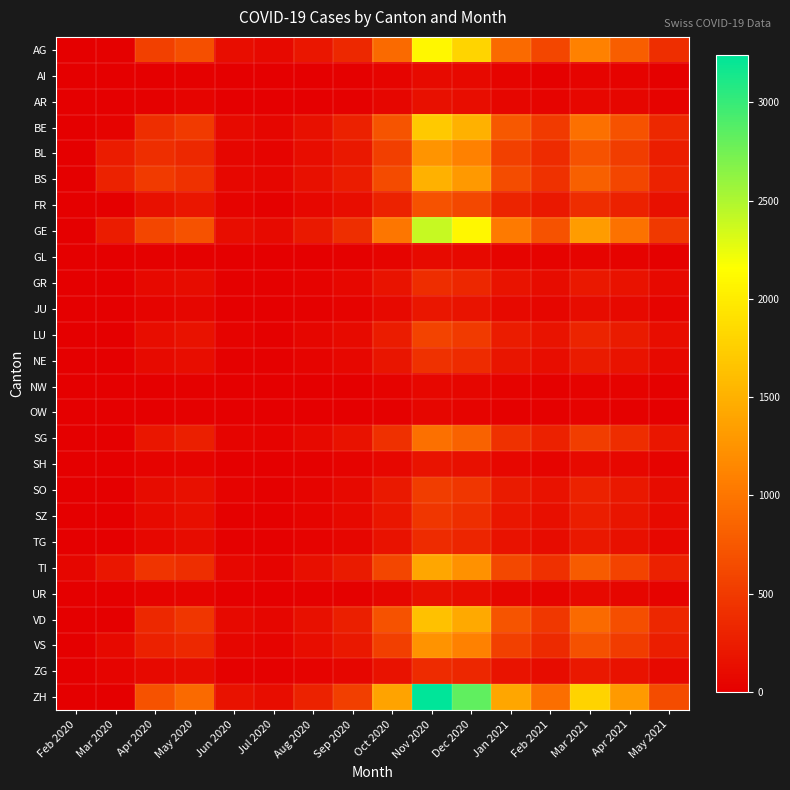

Reading right to left, list all the values displayed in this chart.

AG: May 2021=400	Apr 2021=800	Mar 2021=1100	Feb 2021=600	Jan 2021=900	Dec 2020=1800	Nov 2020=2100	Oct 2020=900	Sep 2020=350	Aug 2020=200	Jul 2020=80	Jun 2020=120	May 2020=680	Apr 2020=550	Mar 2020=17	Feb 2020=0
AI: May 2021=18	Apr 2021=35	Mar 2021=50	Feb 2021=25	Jan 2021=40	Dec 2020=80	Nov 2020=90	Oct 2020=40	Sep 2020=15	Aug 2020=8	Jul 2020=3	Jun 2020=5	May 2020=20	Apr 2020=10	Mar 2020=0	Feb 2020=0
AR: May 2021=28	Apr 2021=55	Mar 2021=75	Feb 2021=40	Jan 2021=60	Dec 2020=120	Nov 2020=140	Oct 2020=60	Sep 2020=22	Aug 2020=12	Jul 2020=5	Jun 2020=8	May 2020=40	Apr 2020=20	Mar 2020=0	Feb 2020=0
BE: May 2021=350	Apr 2021=700	Mar 2021=950	Feb 2021=500	Jan 2021=750	Dec 2020=1500	Nov 2020=1700	Oct 2020=720	Sep 2020=280	Aug 2020=150	Jul 2020=60	Jun 2020=90	May 2020=500	Apr 2020=400	Mar 2020=30	Feb 2020=0
BL: May 2021=260	Apr 2021=520	Mar 2021=700	Feb 2021=370	Jan 2021=550	Dec 2020=1100	Nov 2020=1260	Oct 2020=540	Sep 2020=210	Aug 2020=120	Jul 2020=45	Jun 2020=60	May 2020=350	Apr 2020=400	Mar 2020=242	Feb 2020=1
BS: May 2021=300	Apr 2021=600	Mar 2021=820	Feb 2021=430	Jan 2021=650	Dec 2020=1300	Nov 2020=1500	Oct 2020=640	Sep 2020=250	Aug 2020=140	Jul 2020=55	Jun 2020=75	May 2020=420	Apr 2020=500	Mar 2020=292	Feb 2020=0
FR: May 2021=145	Apr 2021=290	Mar 2021=390	Feb 2021=205	Jan 2021=310	Dec 2020=620	Nov 2020=700	Oct 2020=300	Sep 2020=120	Aug 2020=65	Jul 2020=25	Jun 2020=35	May 2020=200	Apr 2020=150	Mar 2020=0	Feb 2020=0
GE: May 2021=490	Apr 2021=970	Mar 2021=1320	Feb 2021=700	Jan 2021=1050	Dec 2020=2100	Nov 2020=2400	Oct 2020=1000	Sep 2020=400	Aug 2020=220	Jul 2020=90	Jun 2020=125	May 2020=700	Apr 2020=600	Mar 2020=241	Feb 2020=0
GL: May 2021=18	Apr 2021=36	Mar 2021=49	Feb 2021=26	Jan 2021=39	Dec 2020=78	Nov 2020=90	Oct 2020=38	Sep 2020=15	Aug 2020=8	Jul 2020=3	Jun 2020=5	May 2020=25	Apr 2020=15	Mar 2020=0	Feb 2020=0
GR: May 2021=79	Apr 2021=158	Mar 2021=215	Feb 2021=113	Jan 2021=170	Dec 2020=340	Nov 2020=390	Oct 2020=165	Sep 2020=65	Aug 2020=36	Jul 2020=14	Jun 2020=20	May 2020=110	Apr 2020=80	Mar 2020=0	Feb 2020=0
JU: May 2021=40	Apr 2021=79	Mar 2021=108	Feb 2021=57	Jan 2021=85	Dec 2020=171	Nov 2020=196	Oct 2020=83	Sep 2020=33	Aug 2020=18	Jul 2020=7	Jun 2020=10	May 2020=55	Apr 2020=40	Mar 2020=0	Feb 2020=0
LU: May 2021=116	Apr 2021=231	Mar 2021=315	Feb 2021=166	Jan 2021=250	Dec 2020=500	Nov 2020=570	Oct 2020=243	Sep 2020=95	Aug 2020=52	Jul 2020=20	Jun 2020=28	May 2020=160	Apr 2020=120	Mar 2020=0	Feb 2020=0
NE: May 2021=87	Apr 2021=174	Mar 2021=236	Feb 2021=125	Jan 2021=187	Dec 2020=374	Nov 2020=428	Oct 2020=182	Sep 2020=71	Aug 2020=39	Jul 2020=15	Jun 2020=21	May 2020=120	Apr 2020=90	Mar 2020=0	Feb 2020=0
NW: May 2021=13	Apr 2021=26	Mar 2021=35	Feb 2021=19	Jan 2021=28	Dec 2020=56	Nov 2020=64	Oct 2020=27	Sep 2020=11	Aug 2020=6	Jul 2020=2	Jun 2020=3	May 2020=18	Apr 2020=12	Mar 2020=0	Feb 2020=0
OW: May 2021=11	Apr 2021=22	Mar 2021=30	Feb 2021=16	Jan 2021=24	Dec 2020=47	Nov 2020=54	Oct 2020=23	Sep 2020=9	Aug 2020=5	Jul 2020=2	Jun 2020=3	May 2020=15	Apr 2020=10	Mar 2020=0	Feb 2020=0
SG: May 2021=195	Apr 2021=390	Mar 2021=530	Feb 2021=280	Jan 2021=420	Dec 2020=840	Nov 2020=960	Oct 2020=410	Sep 2020=160	Aug 2020=88	Jul 2020=34	Jun 2020=48	May 2020=270	Apr 2020=200	Mar 2020=0	Feb 2020=0
SH: May 2021=34	Apr 2021=68	Mar 2021=92	Feb 2021=49	Jan 2021=73	Dec 2020=146	Nov 2020=167	Oct 2020=71	Sep 2020=28	Aug 2020=15	Jul 2020=6	Jun 2020=8	May 2020=48	Apr 2020=35	Mar 2020=0	Feb 2020=0
SO: May 2021=107	Apr 2021=215	Mar 2021=292	Feb 2021=154	Jan 2021=231	Dec 2020=462	Nov 2020=528	Oct 2020=225	Sep 2020=88	Aug 2020=48	Jul 2020=19	Jun 2020=26	May 2020=148	Apr 2020=110	Mar 2020=0	Feb 2020=0
SZ: May 2021=93	Apr 2021=187	Mar 2021=254	Feb 2021=134	Jan 2021=201	Dec 2020=403	Nov 2020=460	Oct 2020=196	Sep 2020=77	Aug 2020=42	Jul 2020=16	Jun 2020=23	May 2020=130	Apr 2020=95	Mar 2020=10	Feb 2020=0
TG: May 2021=75	Apr 2021=151	Mar 2021=205	Feb 2021=108	Jan 2021=163	Dec 2020=325	Nov 2020=372	Oct 2020=158	Sep 2020=62	Aug 2020=34	Jul 2020=13	Jun 2020=18	May 2020=105	Apr 2020=75	Mar 2020=0	Feb 2020=0
TI: May 2021=286	Apr 2021=571	Mar 2021=777	Feb 2021=410	Jan 2021=615	Dec 2020=1230	Nov 2020=1410	Oct 2020=600	Sep 2020=235	Aug 2020=130	Jul 2020=50	Jun 2020=70	May 2020=400	Apr 2020=450	Mar 2020=202	Feb 2020=61
UR: May 2021=29	Apr 2021=58	Mar 2021=79	Feb 2021=42	Jan 2021=63	Dec 2020=125	Nov 2020=143	Oct 2020=61	Sep 2020=24	Aug 2020=13	Jul 2020=5	Jun 2020=7	May 2020=42	Apr 2020=30	Mar 2020=11	Feb 2020=0
VD: May 2021=334	Apr 2021=667	Mar 2021=908	Feb 2021=479	Jan 2021=718	Dec 2020=1437	Nov 2020=1645	Oct 2020=700	Sep 2020=274	Aug 2020=151	Jul 2020=58	Jun 2020=82	May 2020=460	Apr 2020=350	Mar 2020=0	Feb 2020=0
VS: May 2021=254	Apr 2021=507	Mar 2021=690	Feb 2021=364	Jan 2021=546	Dec 2020=1092	Nov 2020=1249	Oct 2020=532	Sep 2020=208	Aug 2020=115	Jul 2020=44	Jun 2020=62	May 2020=350	Apr 2020=280	Mar 2020=81	Feb 2020=2
ZG: May 2021=77	Apr 2021=153	Mar 2021=209	Feb 2021=110	Jan 2021=165	Dec 2020=331	Nov 2020=378	Oct 2020=161	Sep 2020=63	Aug 2020=35	Jul 2020=13	Jun 2020=19	May 2020=108	Apr 2020=80	Mar 2020=39	Feb 2020=0
ZH: May 2021=657	Apr 2021=1314	Mar 2021=1788	Feb 2021=943	Jan 2021=1415	Dec 2020=2830	Nov 2020=3240	Oct 2020=1380	Sep 2020=540	Aug 2020=297	Jul 2020=115	Jun 2020=160	May 2020=900	Apr 2020=700	Mar 2020=0	Feb 2020=0